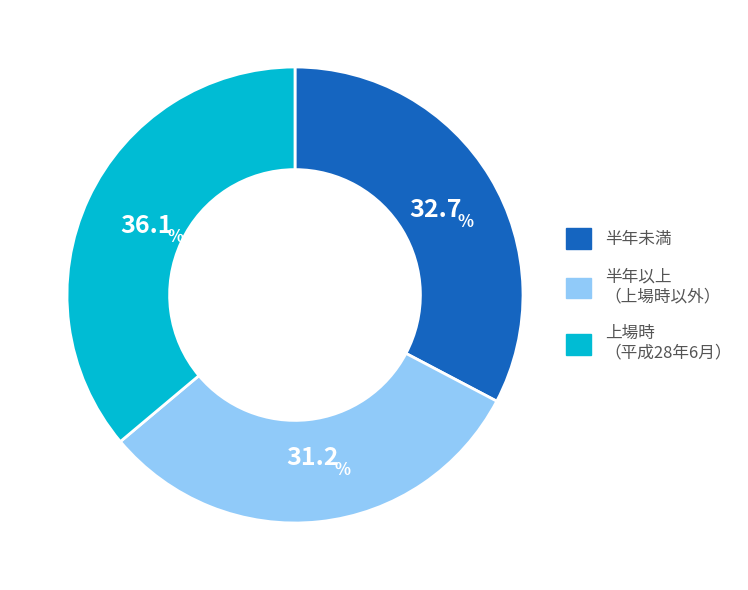

Does any single category account for the majority?

No